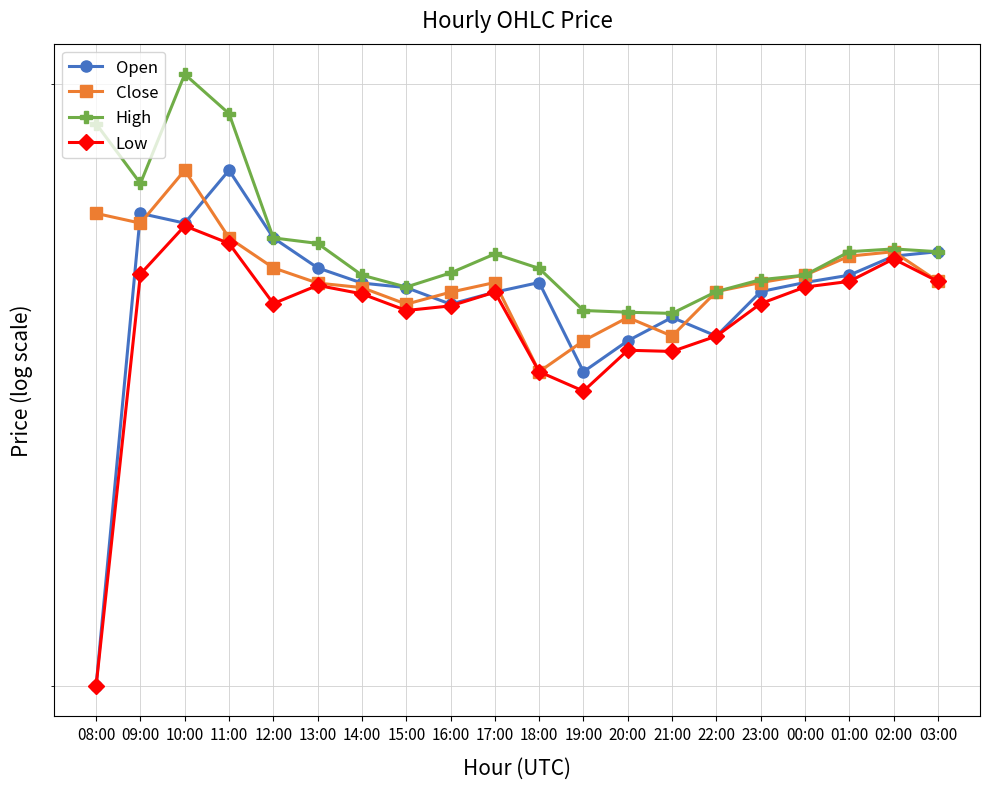

True or false: Low and High intersect in this chart.

False